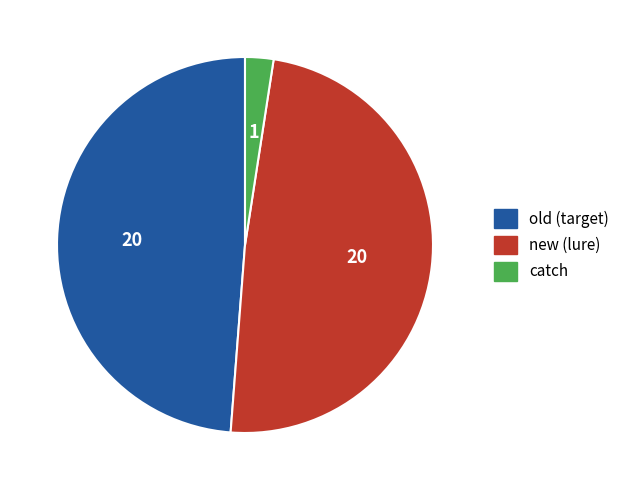

Is the sum of new and old greater than half?

Yes